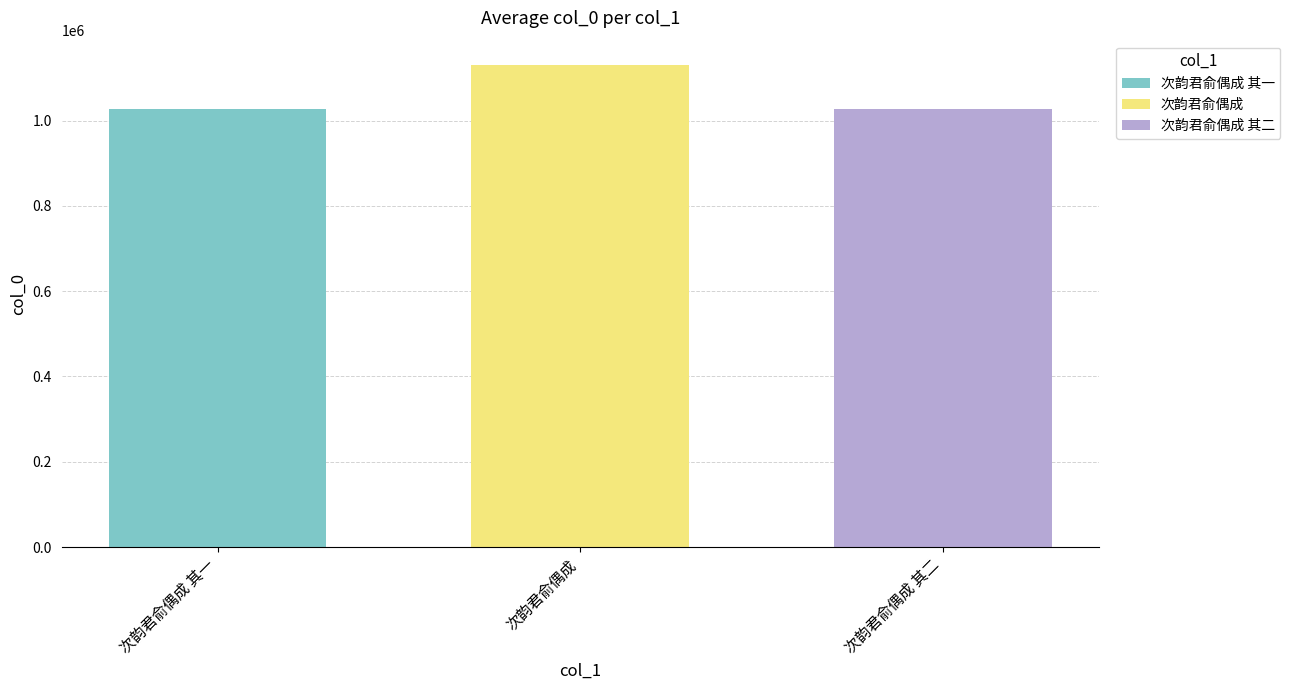

Approximately how many times larger is the value at 次韵君俞偶成 其一 compared to 次韵君俞偶成 其二?

1.0